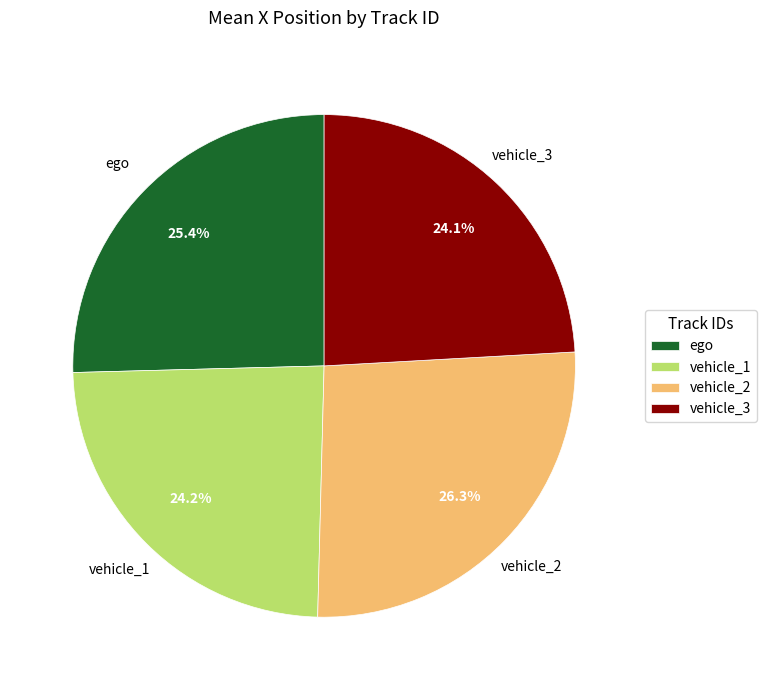

What is the ratio of the value at vehicle_3 to the value at vehicle_1?

1.0